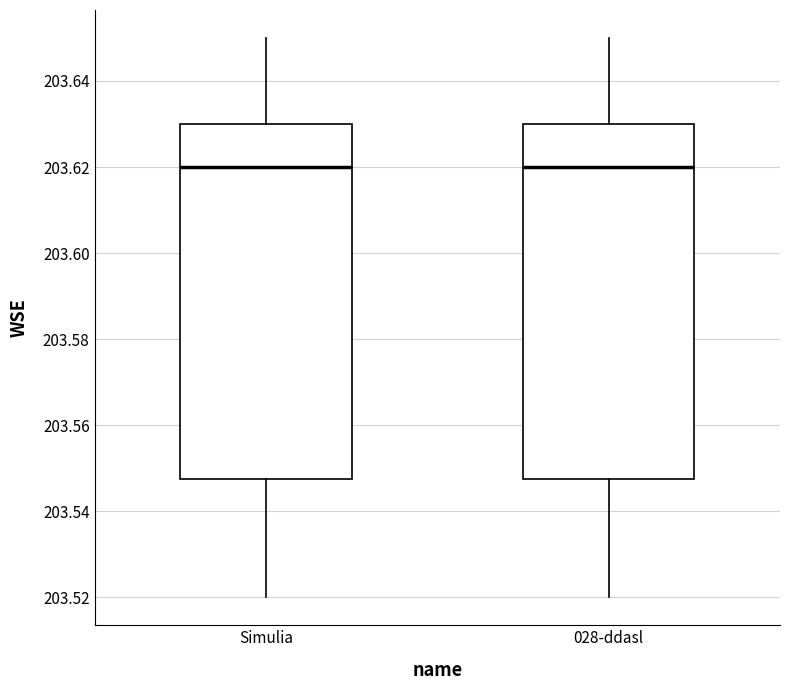

Where does the median line of the box for Simulia sit on the y-axis? The values are not printed on the chart, so give them approximately, as read against the axis.

203.620